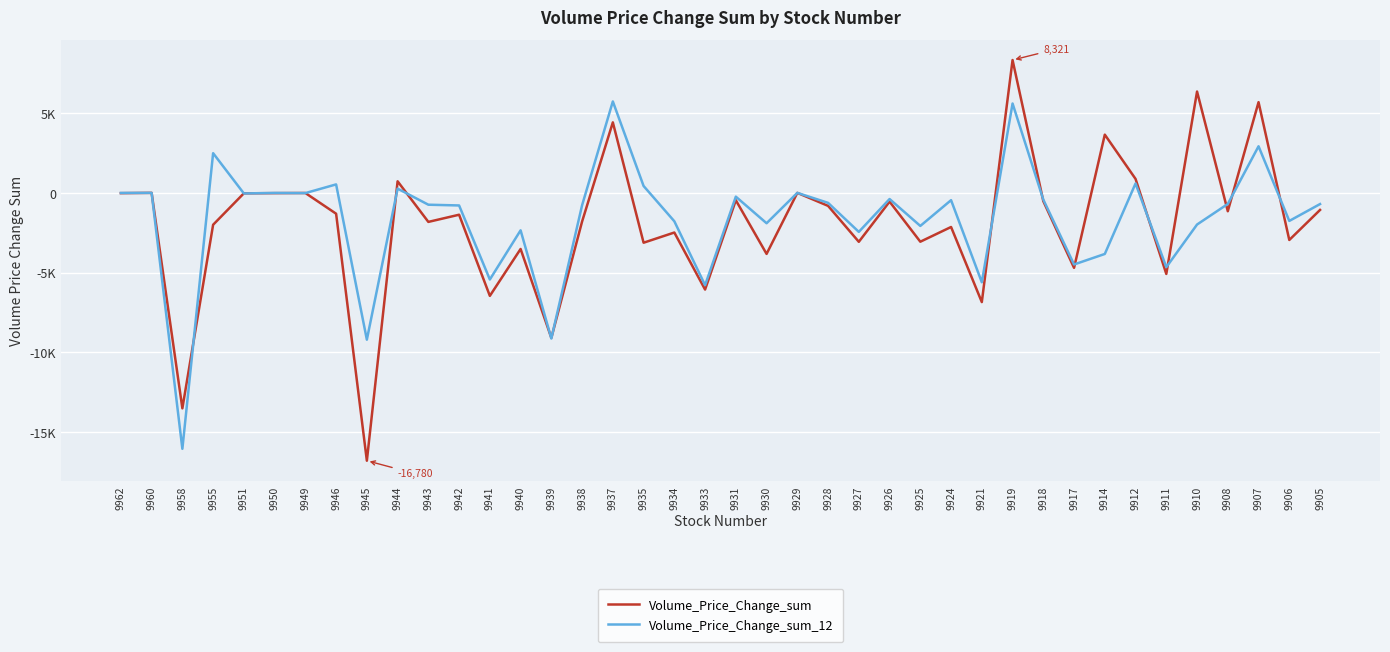

What are all the series names shown in the legend?

Volume_Price_Change_sum, Volume_Price_Change_sum_12